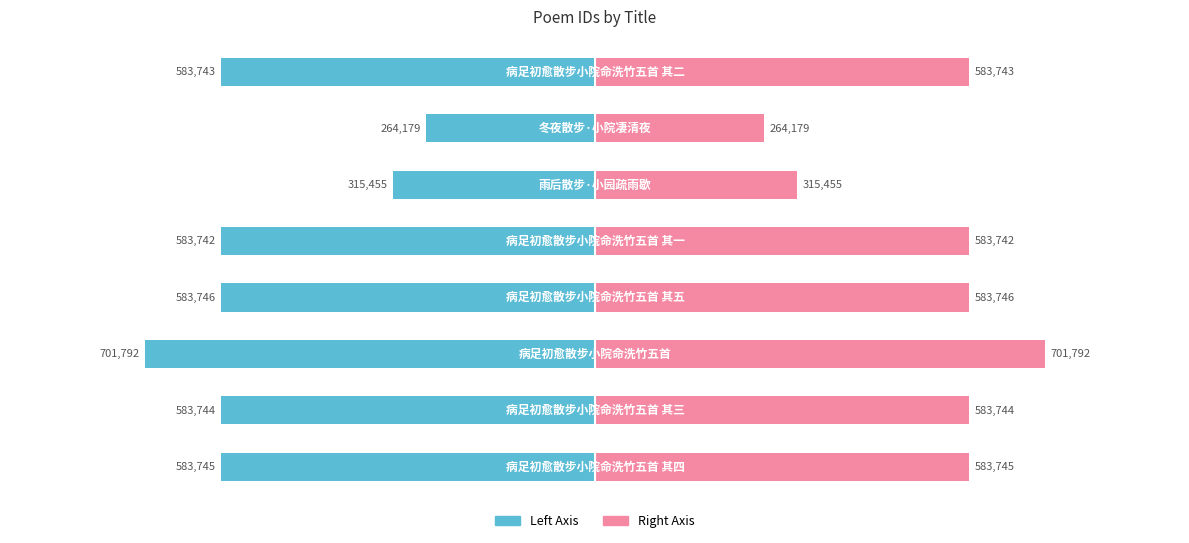

At how many categories does at least one series exceed -109461?

8